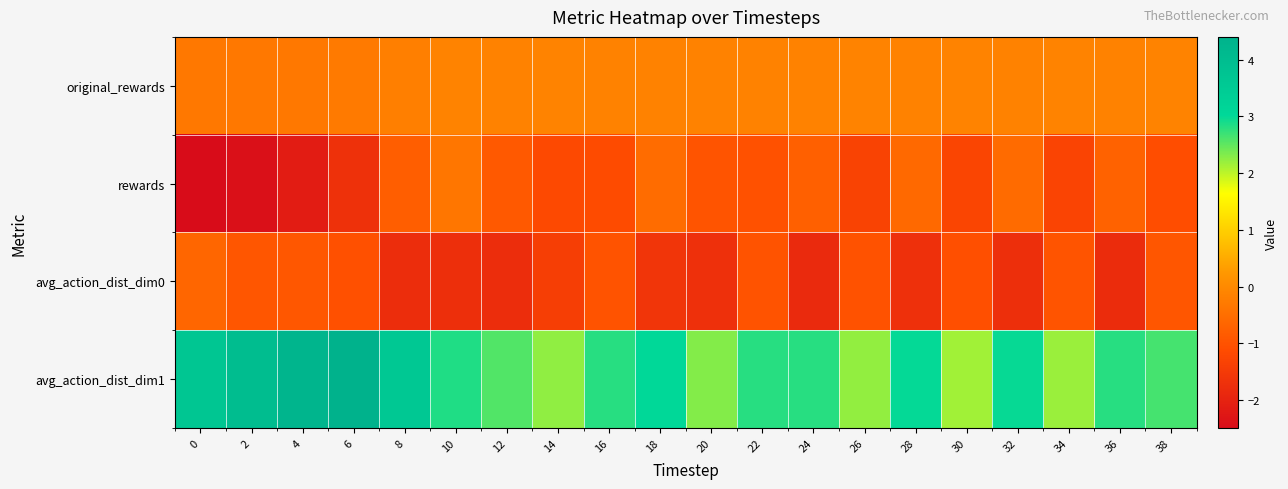

Reading right to left, extract all data points from this chart.

original_rewards: 38=-0.1	36=-0.1	34=-0.1	32=-0.1	30=-0.1	28=-0.1	26=-0.1	24=-0.1	22=-0.1	20=-0.1	18=-0.1	16=-0.1	14=-0.1	12=-0.1	10=-0.1	8=-0.2	6=-0.3	4=-0.3	2=-0.3	0=-0.3
rewards: 38=-1.1	36=-0.7	34=-1.3	32=-0.6	30=-1.3	28=-0.6	26=-1.3	24=-0.8	22=-1.0	20=-1.0	18=-0.5	16=-1.1	14=-1.2	12=-0.9	10=-0.4	8=-0.8	6=-1.7	4=-2.1	2=-2.4	0=-2.5
avg_action_dist_dim0: 38=-0.9	36=-1.8	34=-1.0	32=-1.7	30=-1.1	28=-1.7	26=-1.0	24=-1.9	22=-1.0	20=-1.7	18=-1.6	16=-1.0	14=-1.4	12=-1.8	10=-1.7	8=-1.8	6=-1.0	4=-0.9	2=-0.9	0=-0.6
avg_action_dist_dim1: 38=2.6	36=2.8	34=2.2	32=3.0	30=2.1	28=3.0	26=2.2	24=2.8	22=2.8	20=2.3	18=3.0	16=2.8	14=2.2	12=2.6	10=2.9	8=3.6	6=4.4	4=4.3	2=4.0	0=3.7